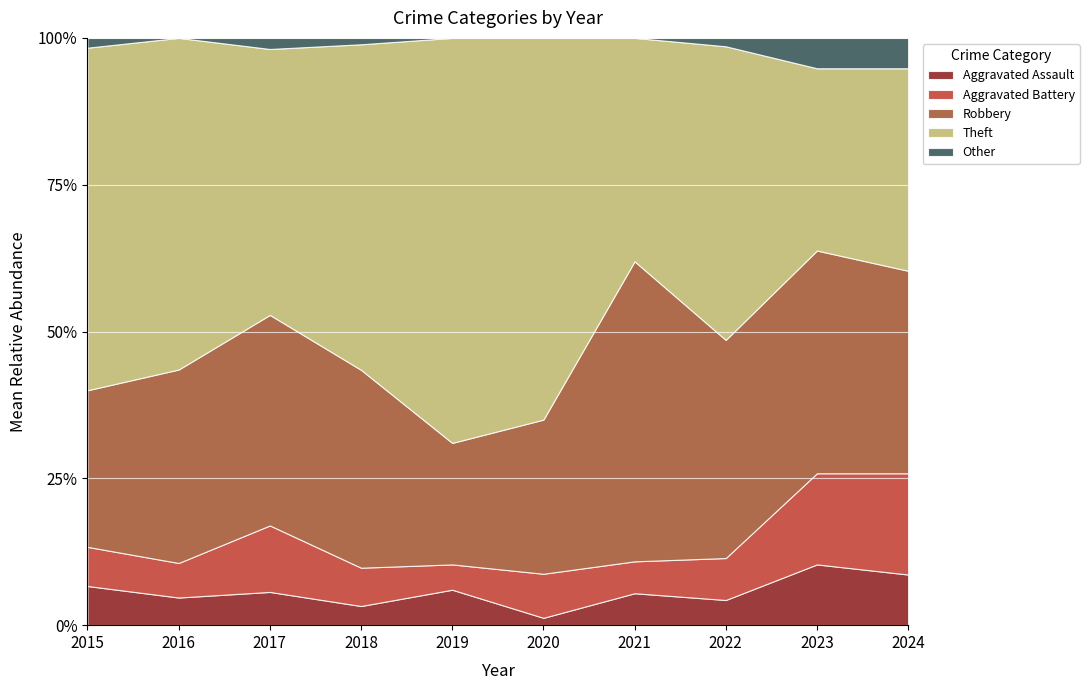

Does the chart display data point markers on the line(s)?

No